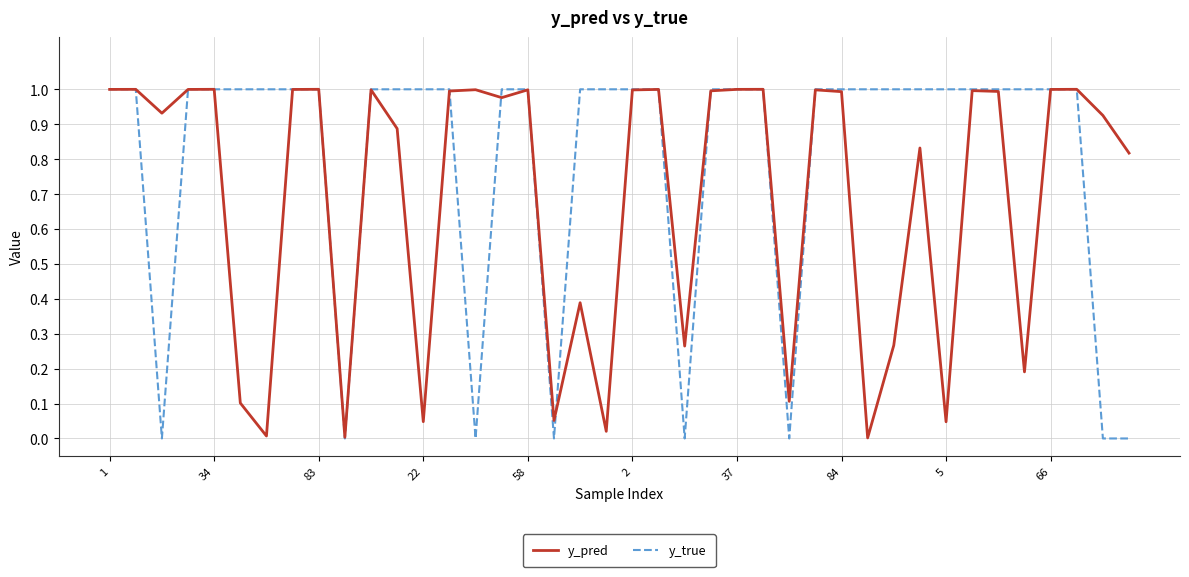

Which series has the widest spread of values?

y_true